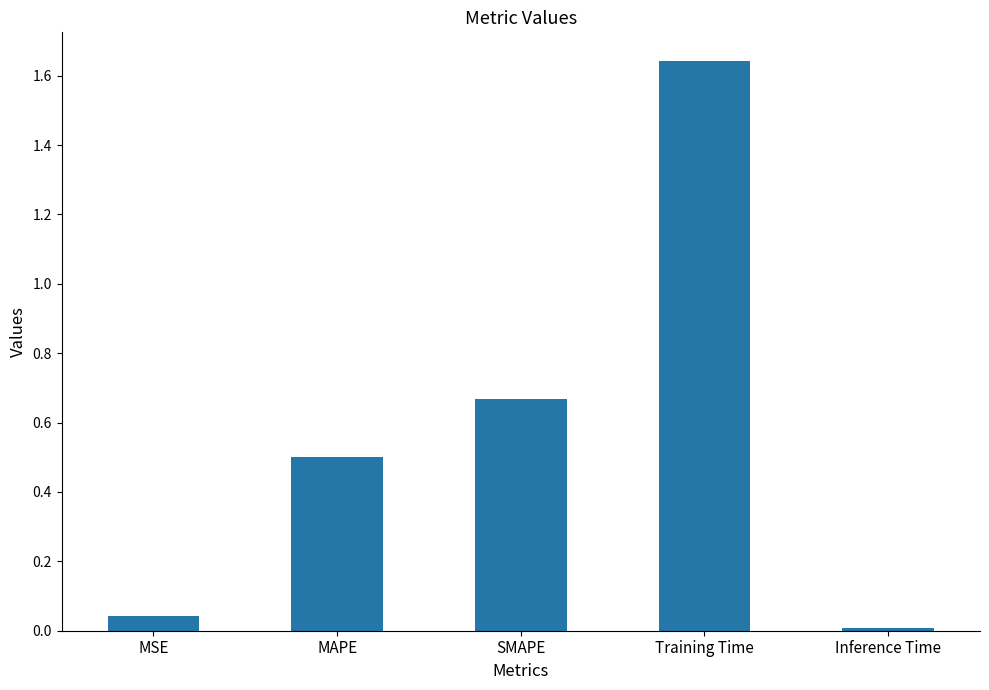

What is the sum of all values?

2.9